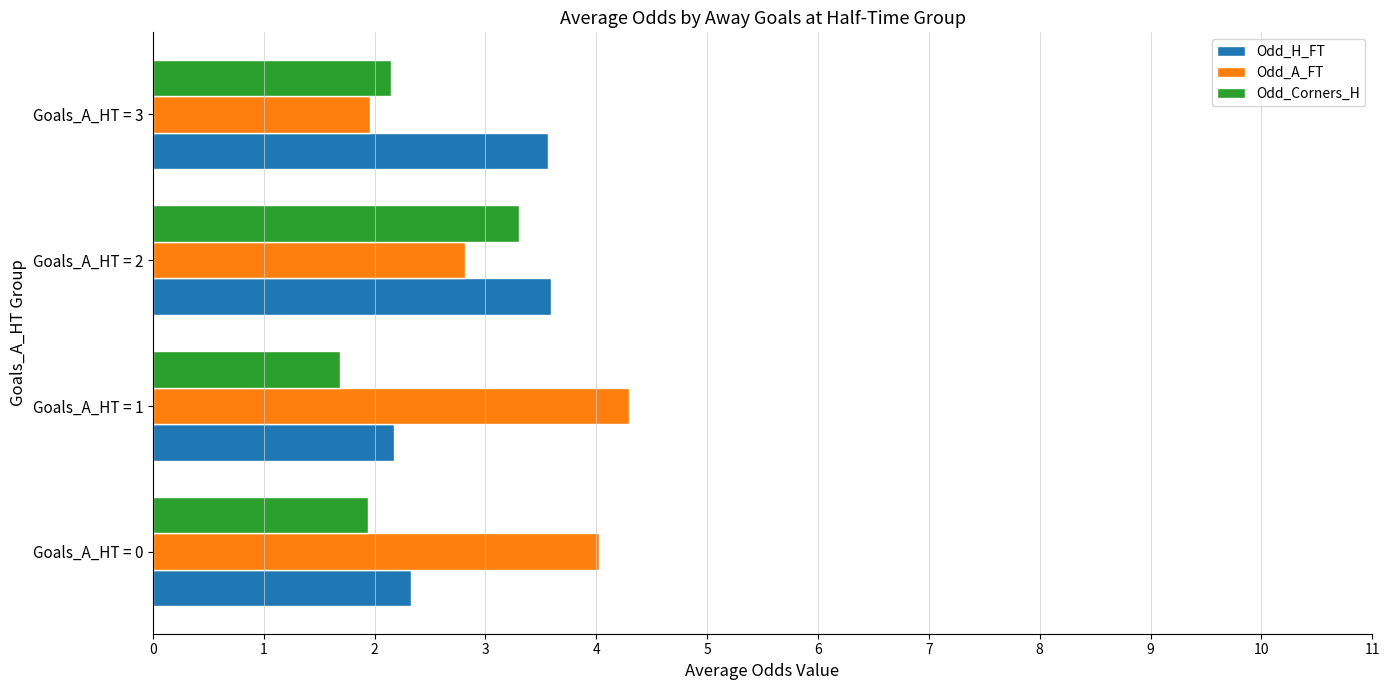

What is the difference between the highest and lowest values at Goals_A_HT = 2?

0.8